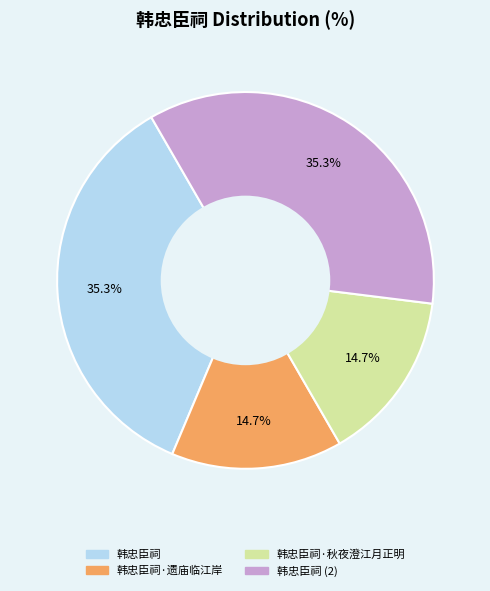

Does any single category account for the majority?

No